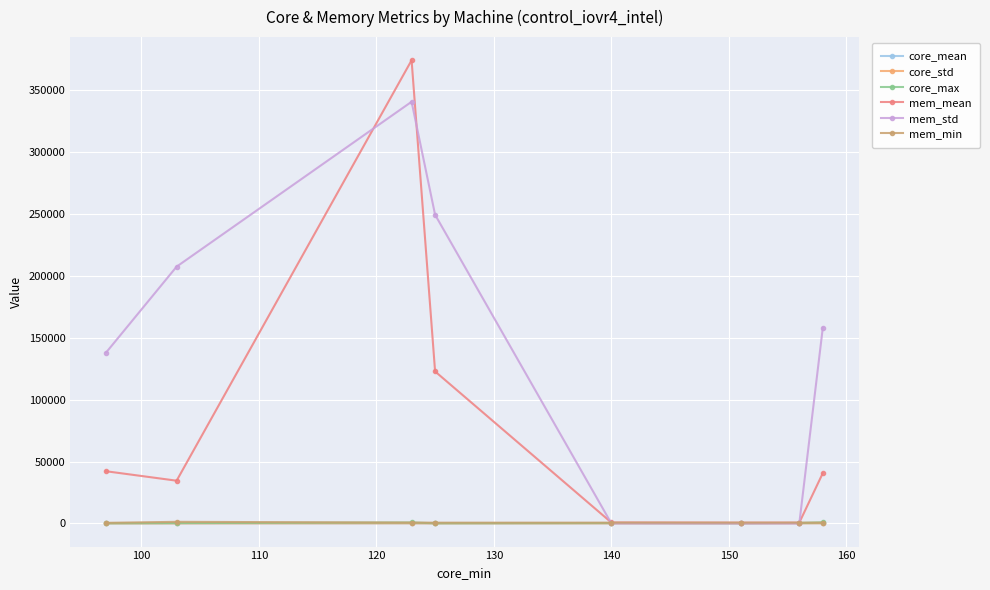

True or false: core_std has more than 0 points higher than both neighbors.

True